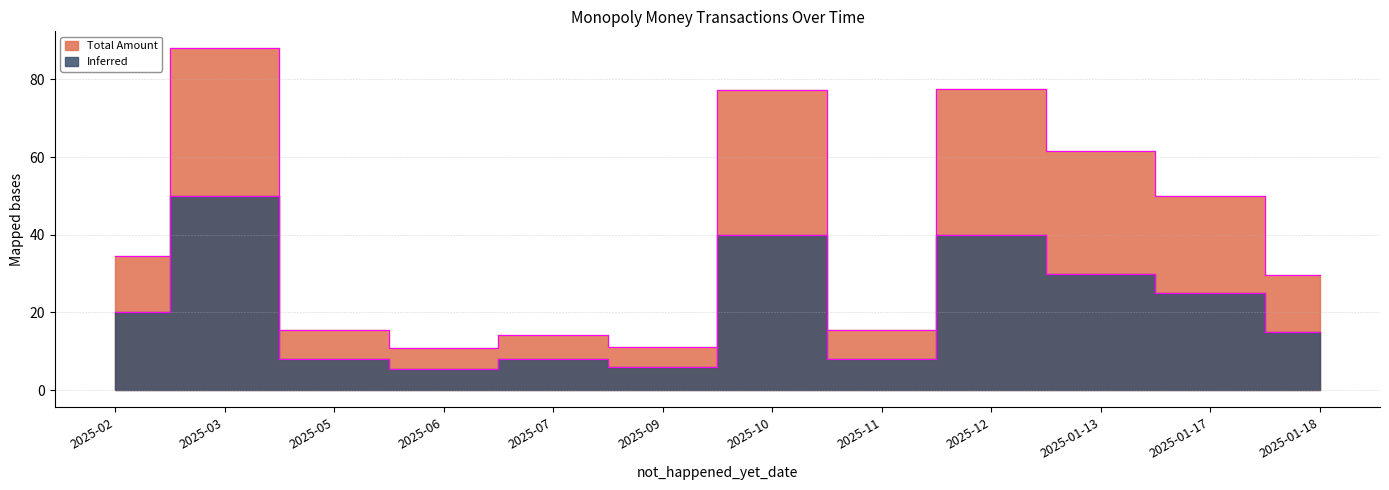

True or false: Total Amount has a value of 14.1 at 2025-07.

True